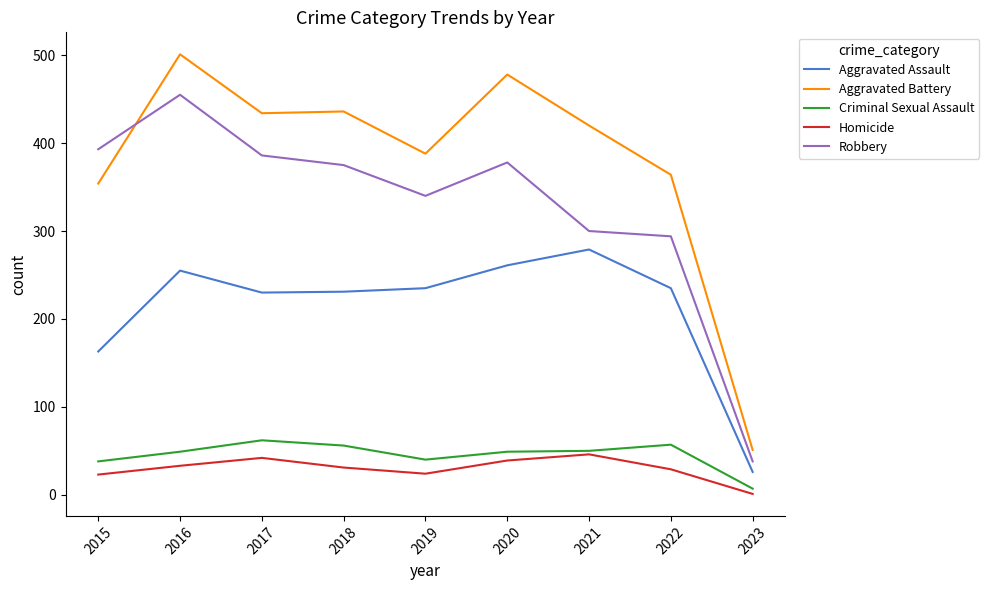

At which label is Robbery closest to 246?

2022